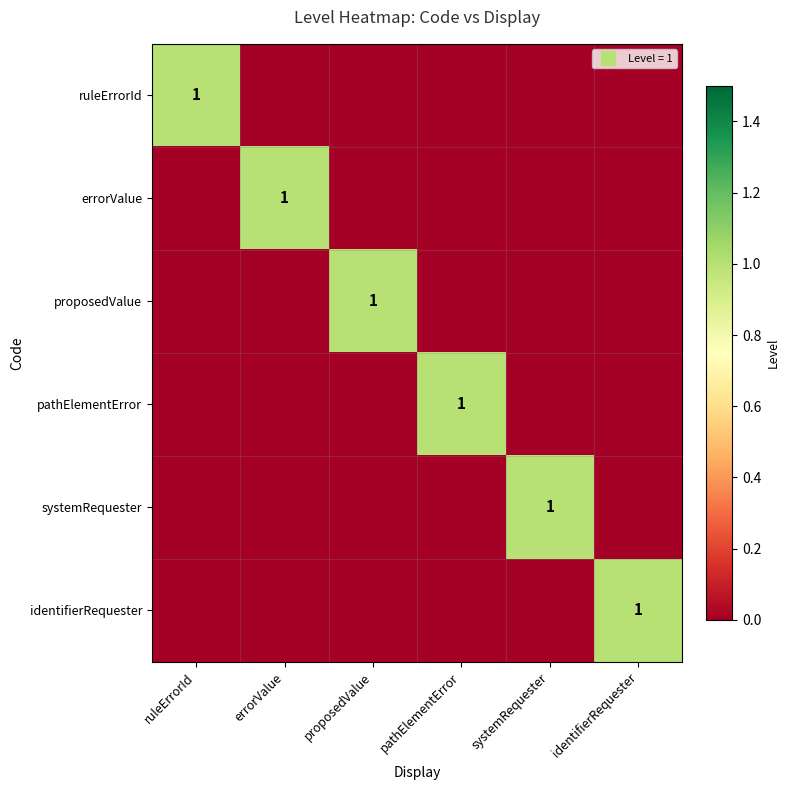

At which label does pathElementError reach its minimum?

ruleErrorId